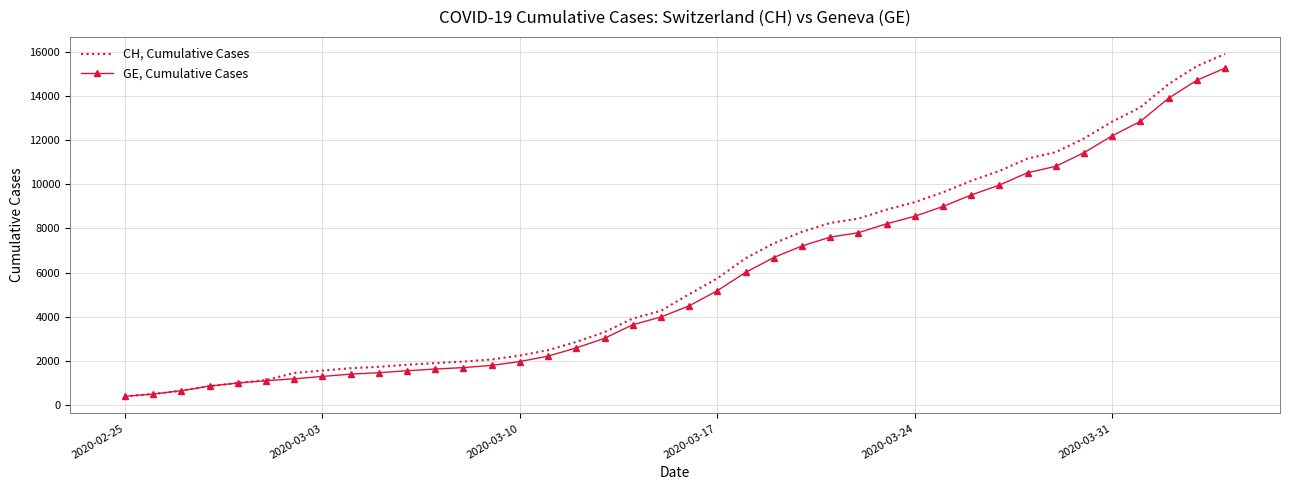

What is the difference between the maximum and minimum values in the GE, Cumulative Cases series?

14909